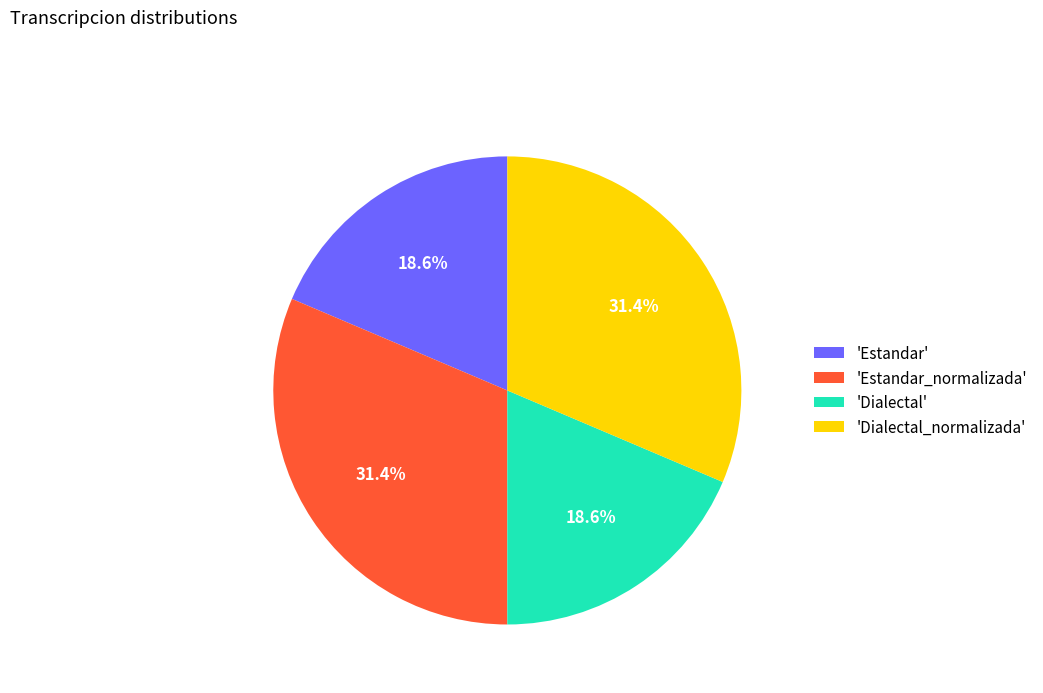

To the nearest percent, what is the average slice percentage?

25%